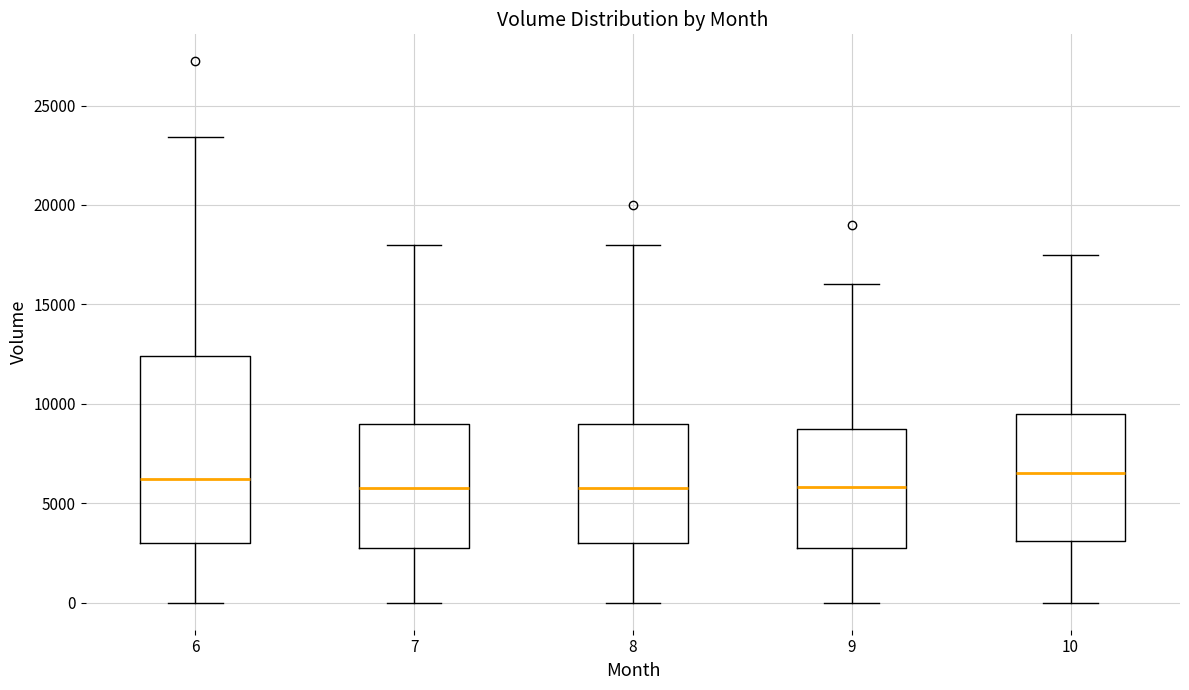

Where is the upper edge of the box at x = 6 on the y-axis? The values are not printed on the chart, so give them approximately, as read against the axis.

12500